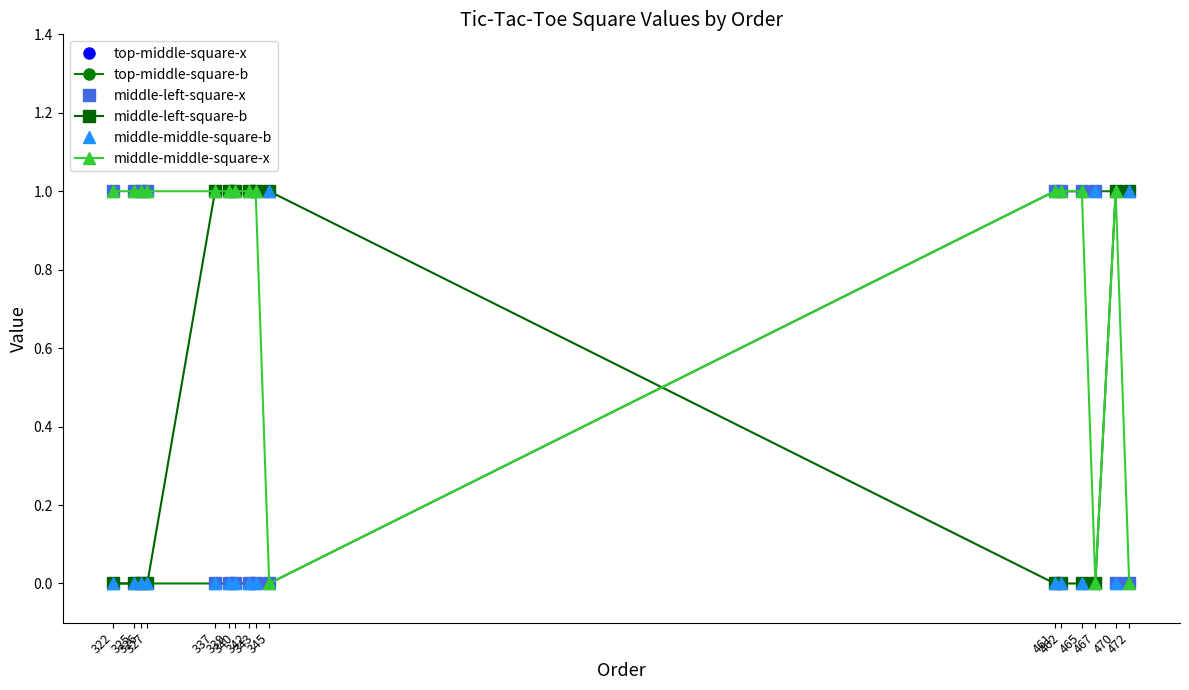

Which series has the largest total across all categories?

middle-middle-square-x